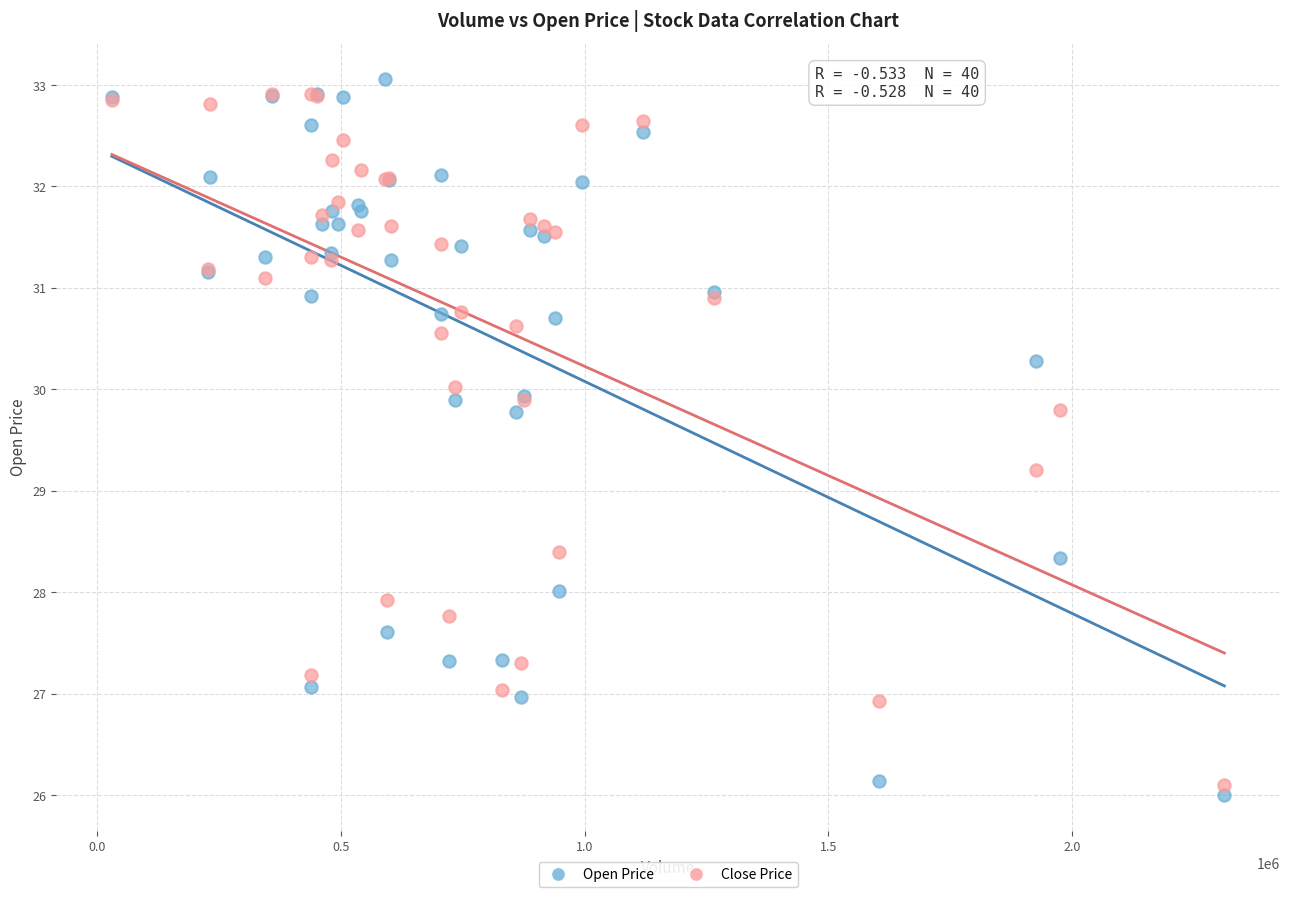

In the Open Price series, what Y value is closest to 29?

28.3